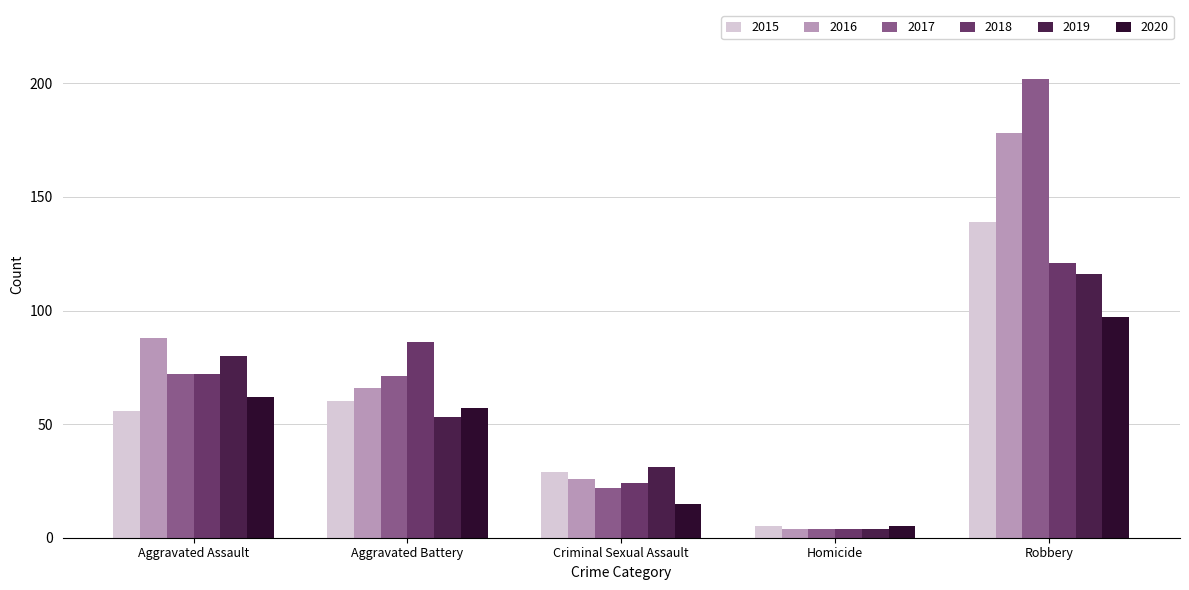

Is it true that 2018 equals 121 at Robbery?

True